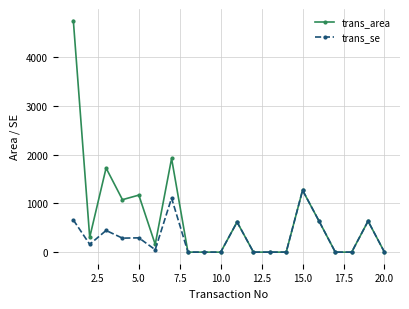

Which series has the widest spread of values?

trans_area